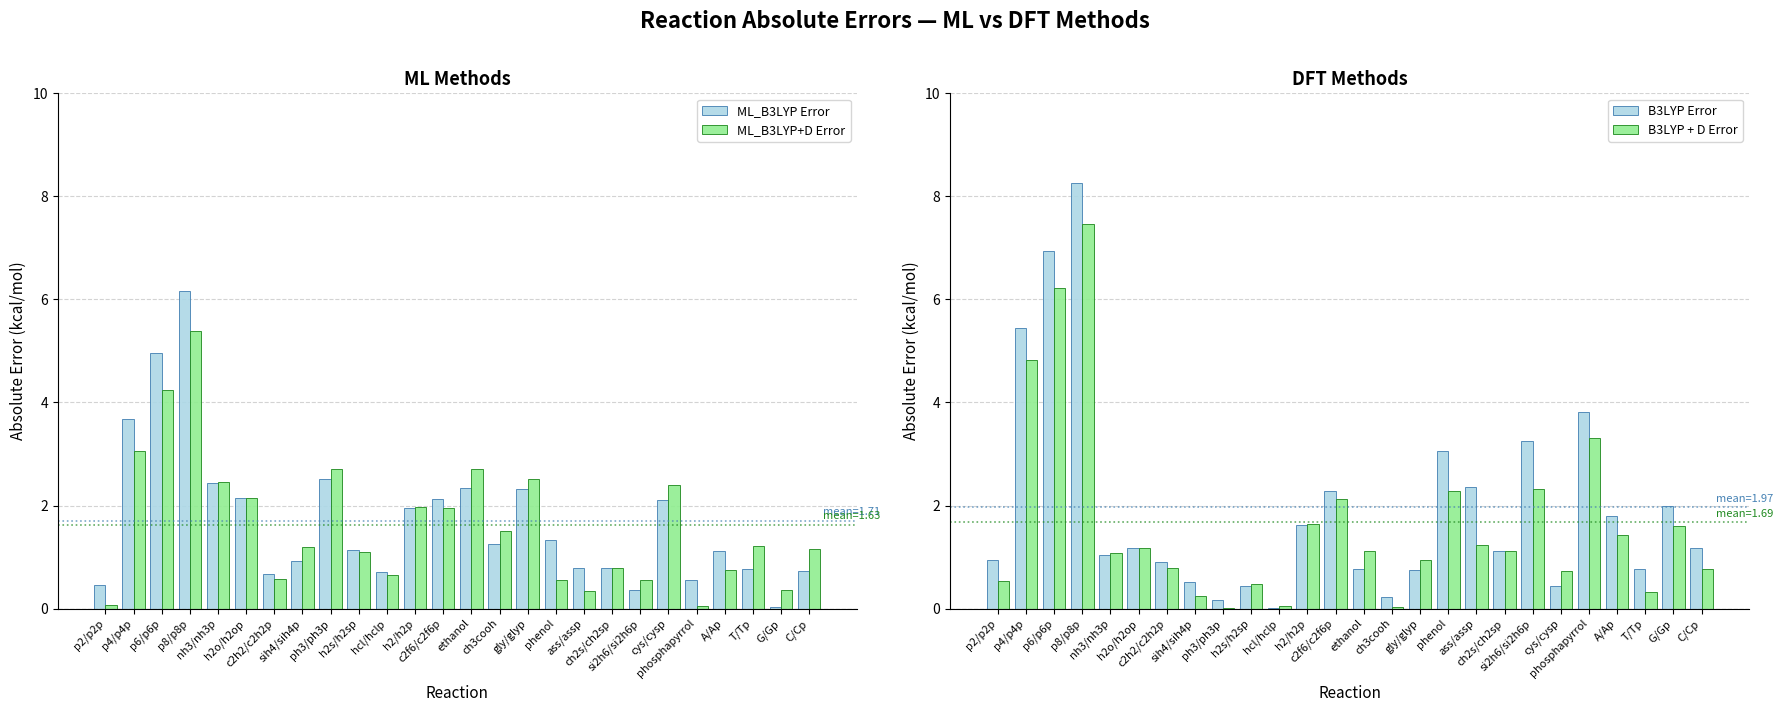

Between h2o/h2op and sih4/sih4p, which series saw the biggest shift?

ML_B3LYP Error